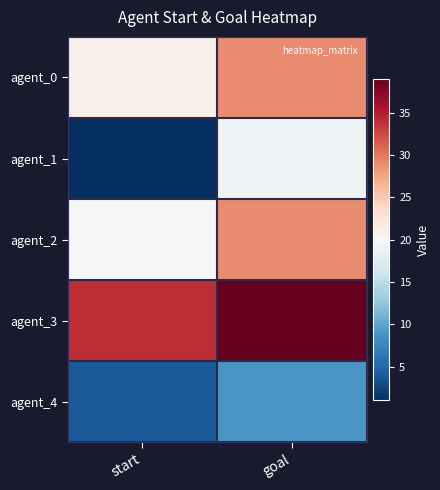

Rank the series by their maximum value, from lowest to highest.

agent_4, agent_1, agent_0, agent_2, agent_3